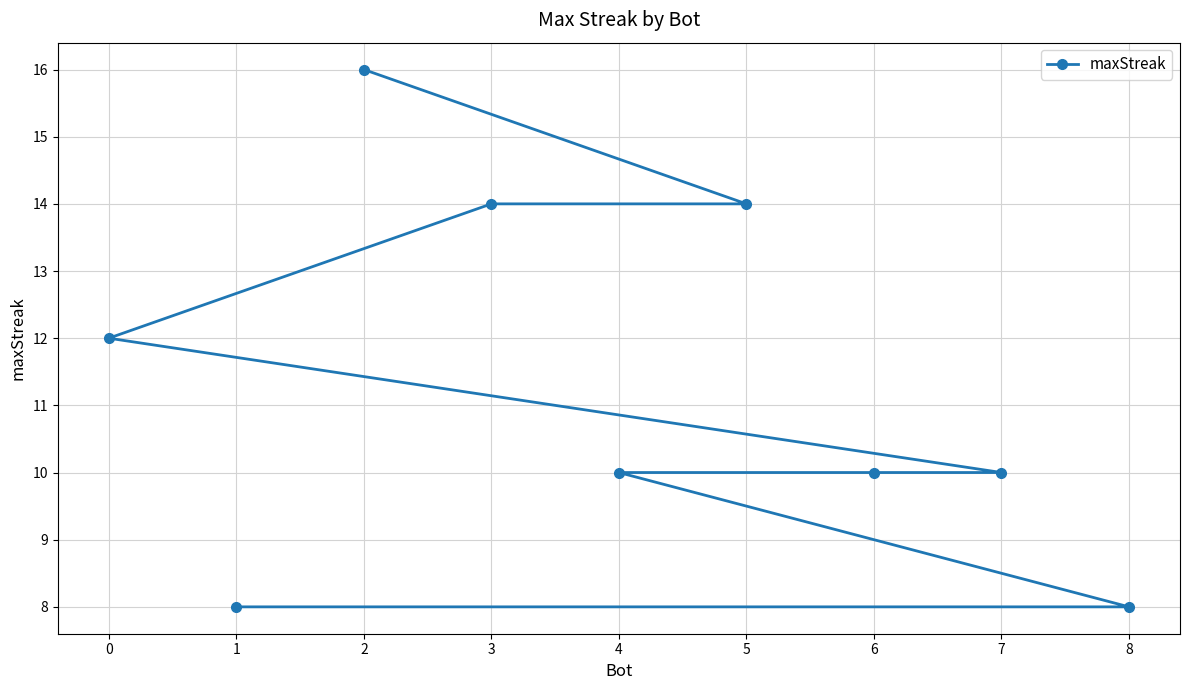

Which category has the lowest value across all series?

8